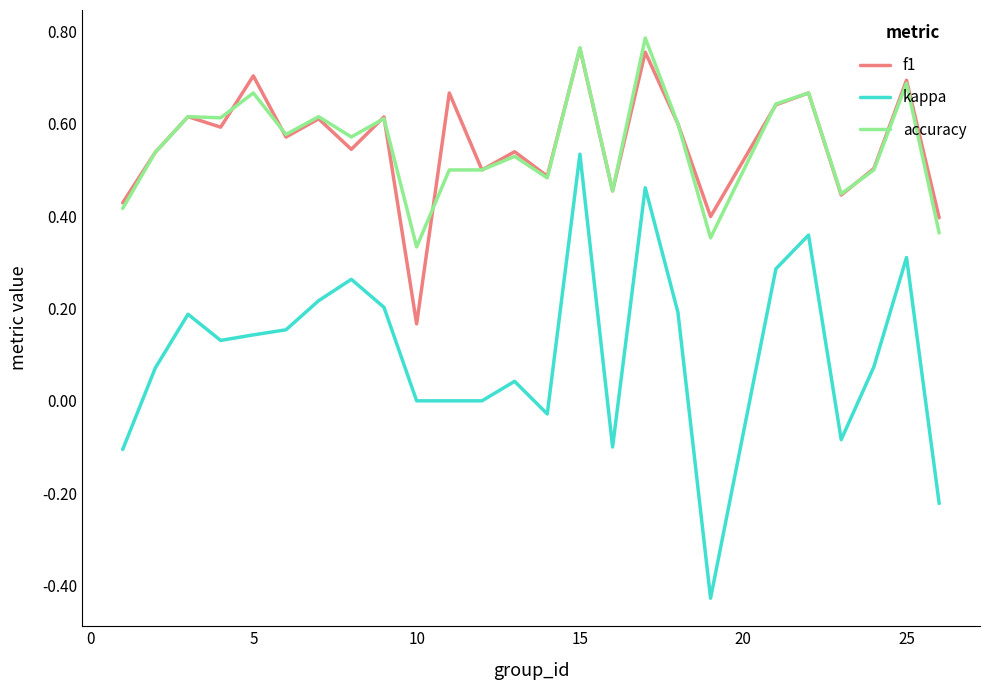

Does the chart have visible grid lines?

No